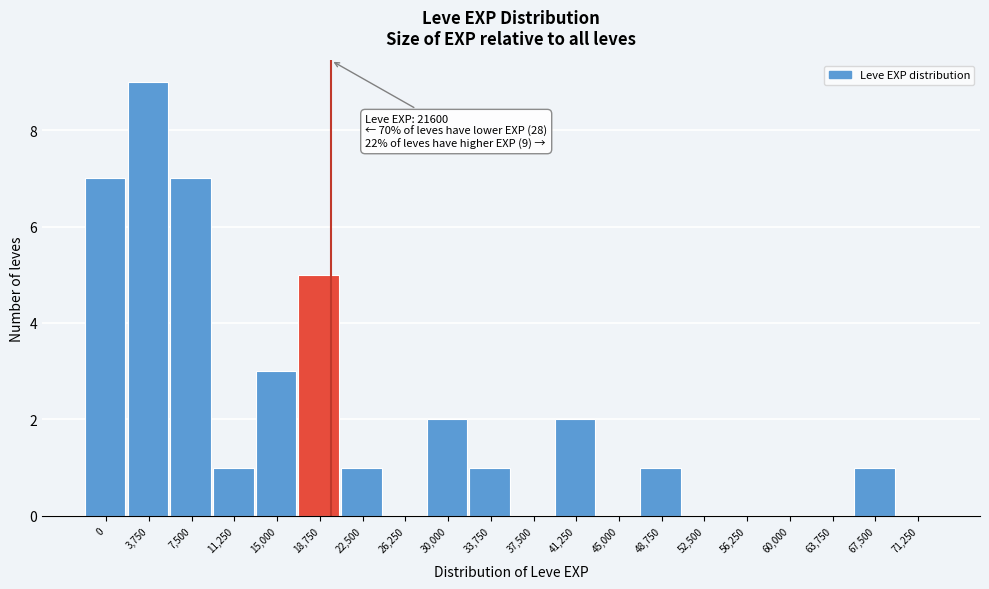

Reading right to left, what are all the values shown in this chart?

71,250=0	67,500=1	63,750=0	60,000=0	56,250=0	52,500=0	48,750=1	45,000=0	41,250=2	37,500=0	33,750=1	30,000=2	26,250=0	22,500=1	18,750=5	15,000=3	11,250=1	7,500=7	3,750=9	0=7